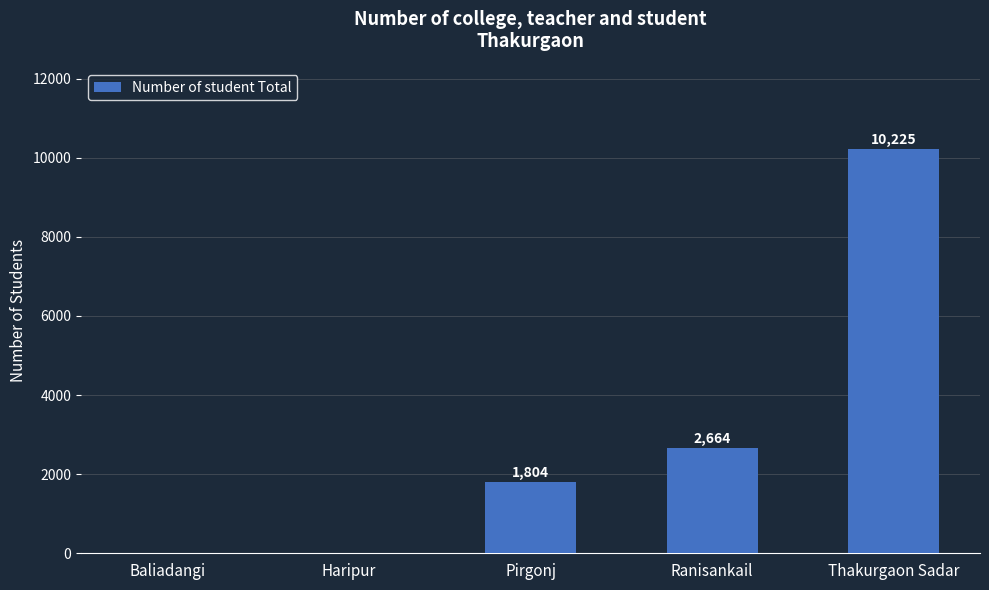

The value at Thakurgaon Sadar is 17796. True or false?

False